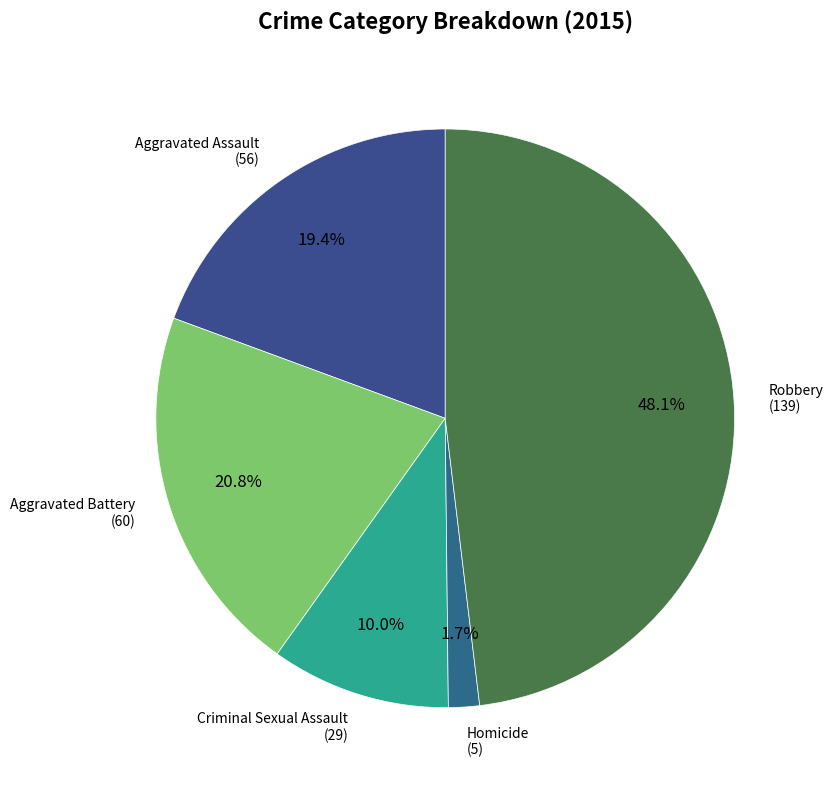

How many slices are in this pie chart?

5